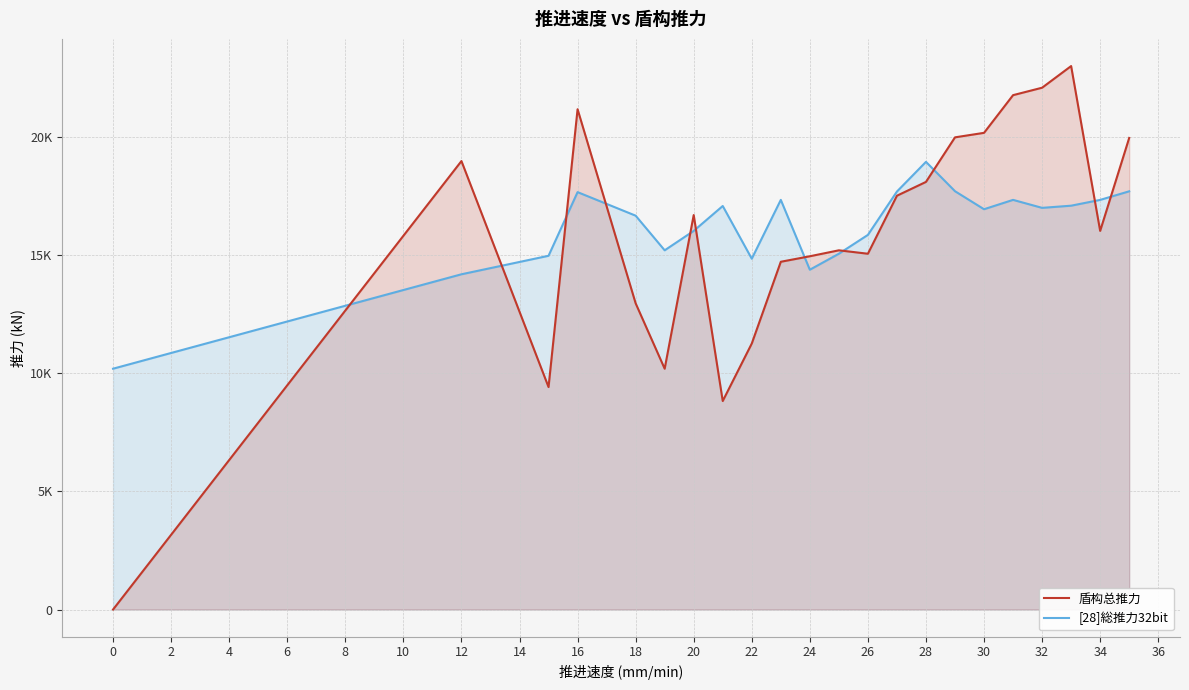

True or false: [28]総推力32bit and 盾构总推力 cross at least once.

True